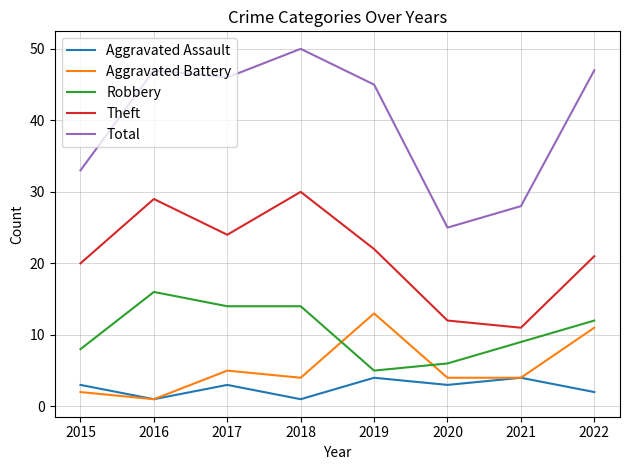

Which series has the widest spread of values?

Total